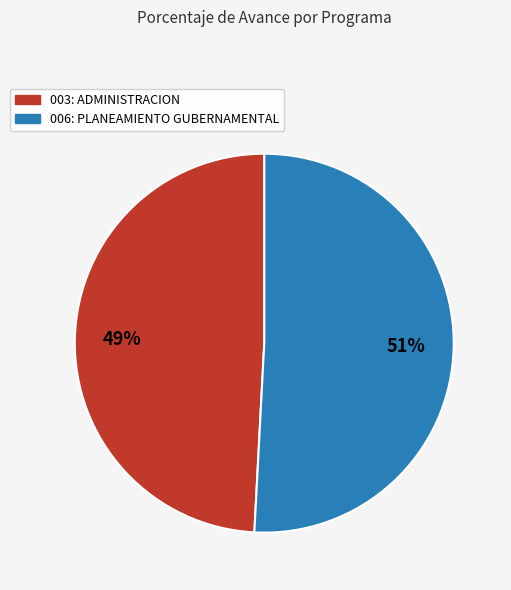

Approximately how many times larger is the value at 003: ADMINISTRACION compared to 006: PLANEAMIENTO GUBERNAMENTAL?

1.0